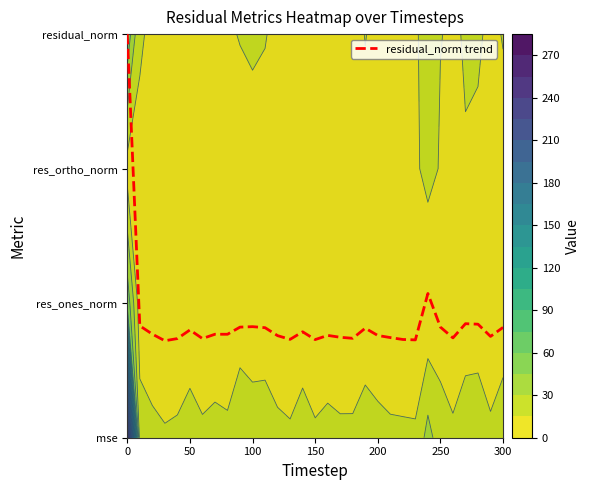

Reading left to right, list all the values displayed in this chart.

3.0	0.8	0.8	0.7	0.7	0.8	0.7	0.8	0.8	0.8	0.8	0.8	0.8	0.7	0.8	0.7	0.8	0.7	0.7	0.8	0.8	0.7	0.7	0.7	1.1	0.8	0.7	0.8	0.8	0.8	0.8